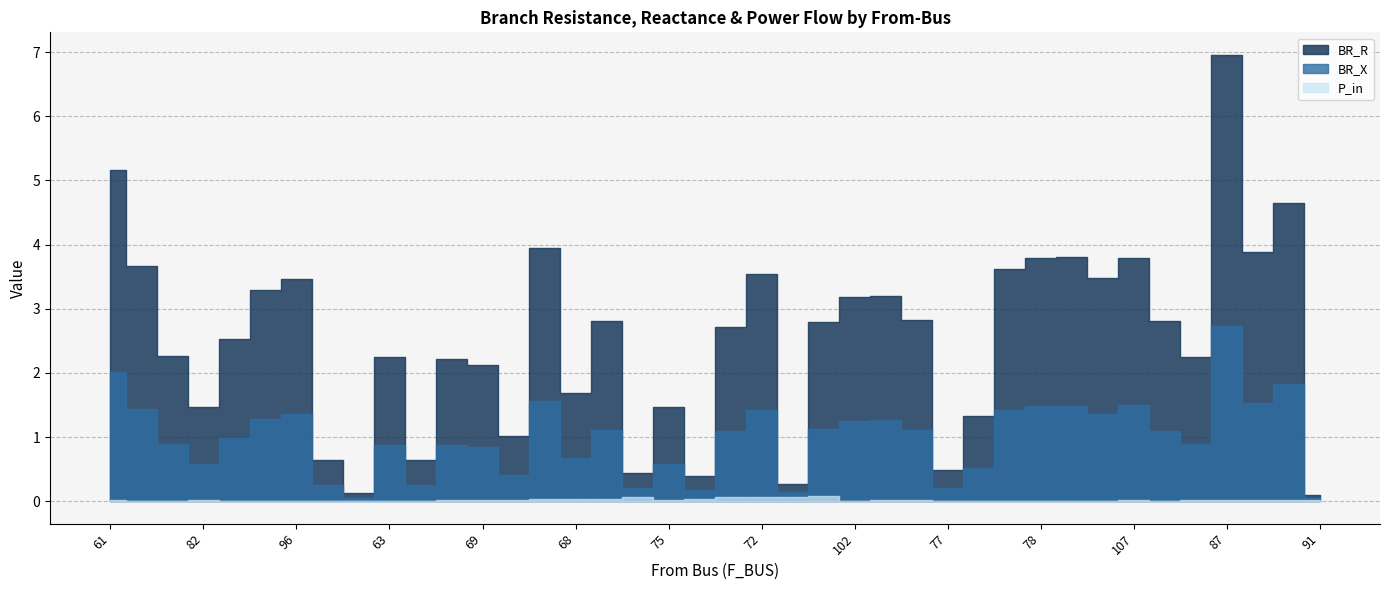

At which category is the sum across all series the highest?

87